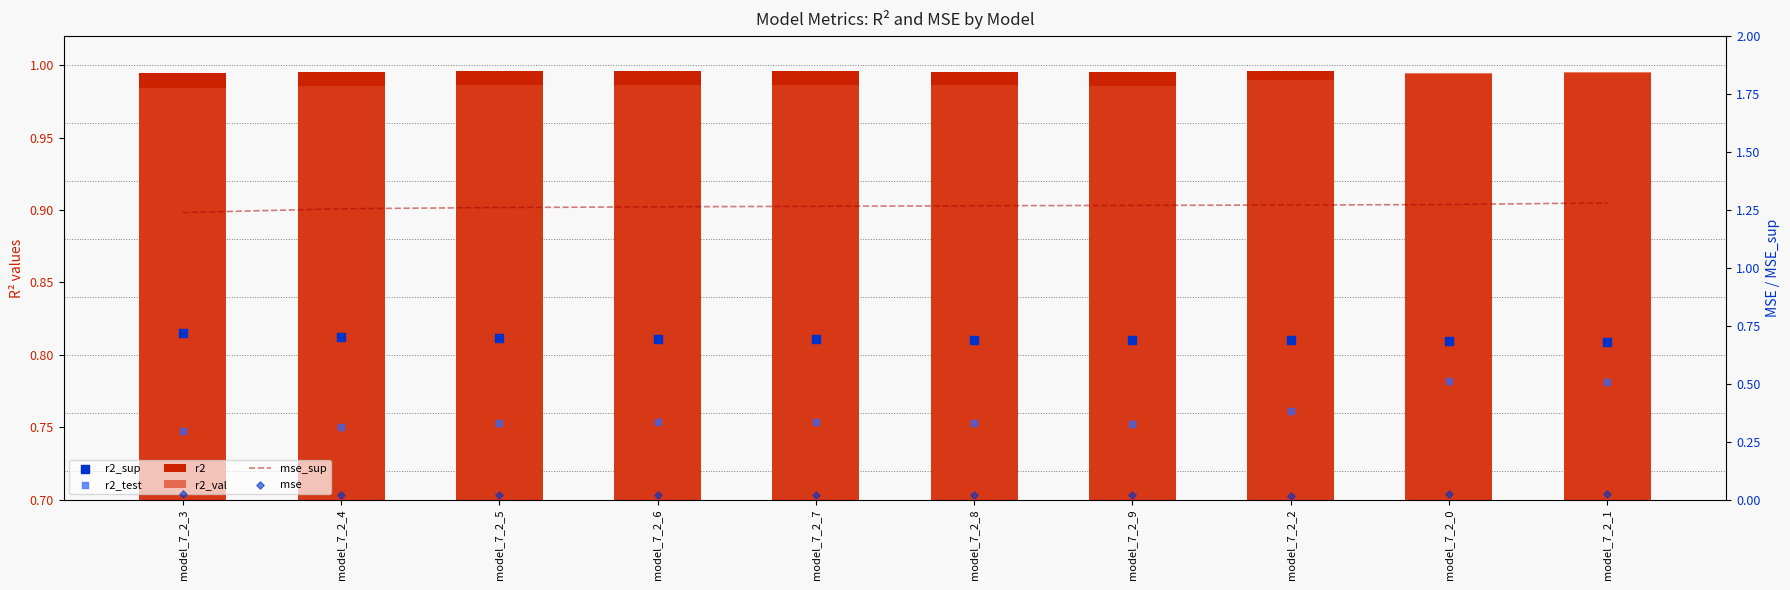

At how many categories does at least one series exceed 0?

10